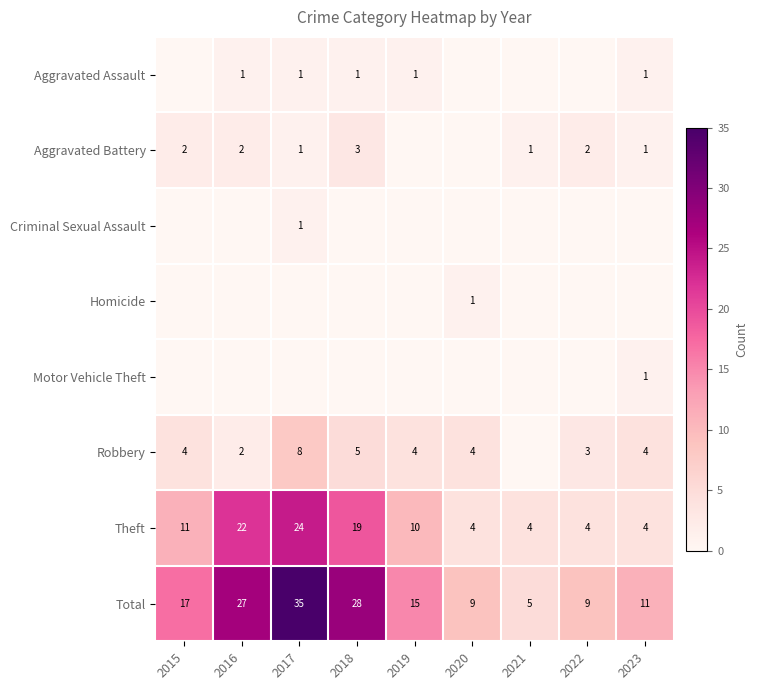

Is the value of Theft at 2022 greater than the value of Total at 2023?

No